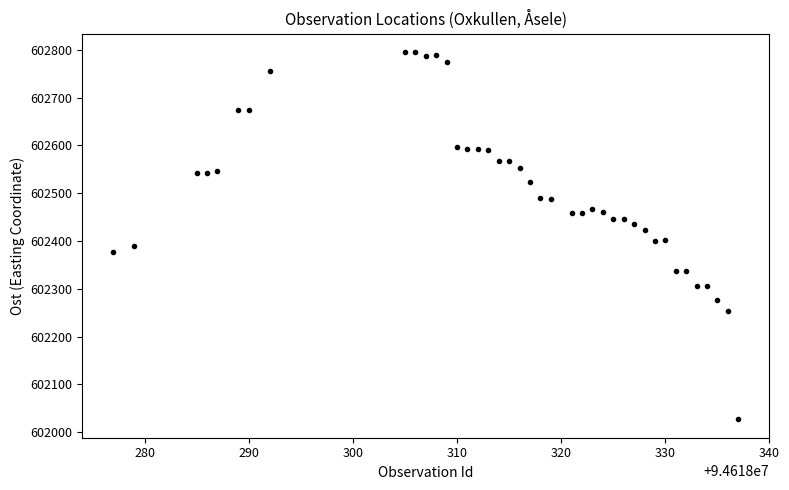

What is the range of X values (max minus min)?

60.0